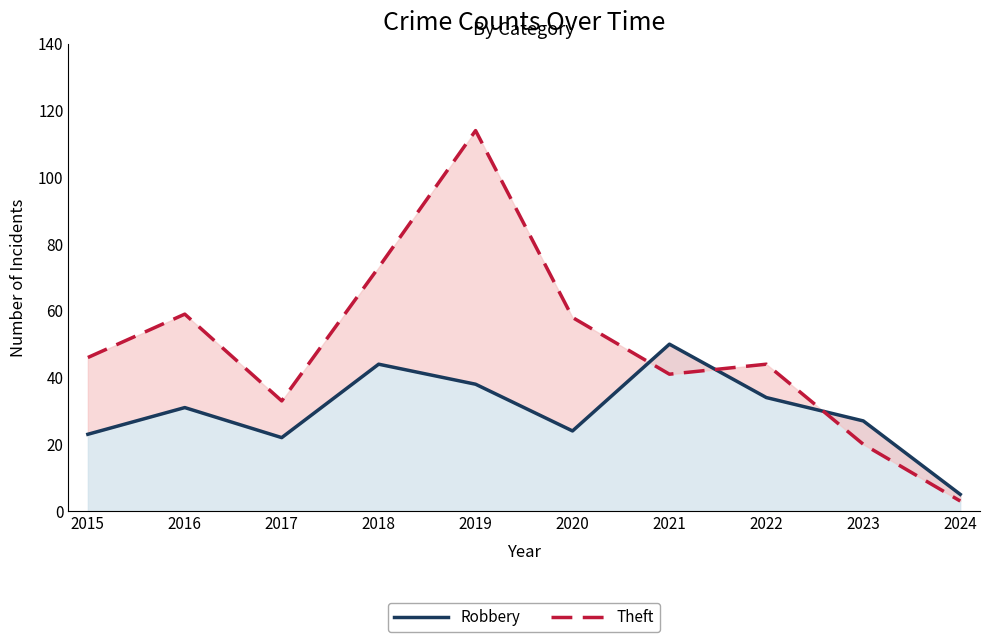

The Theft series shows 24 at 2015. True or false?

False